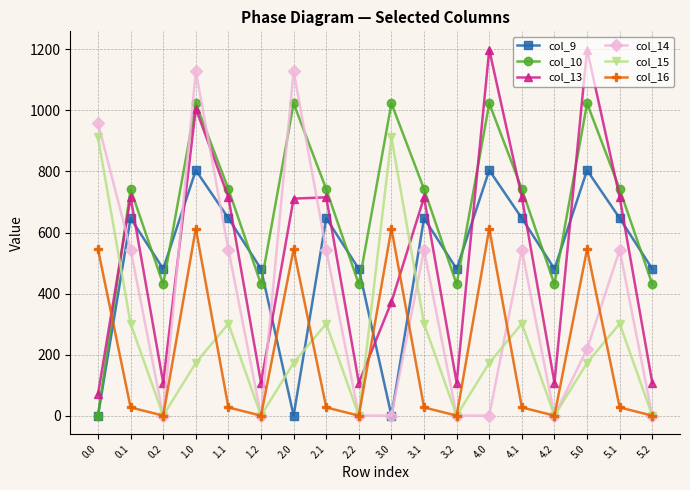

What is the total value across all series at 2.0?

3581.1